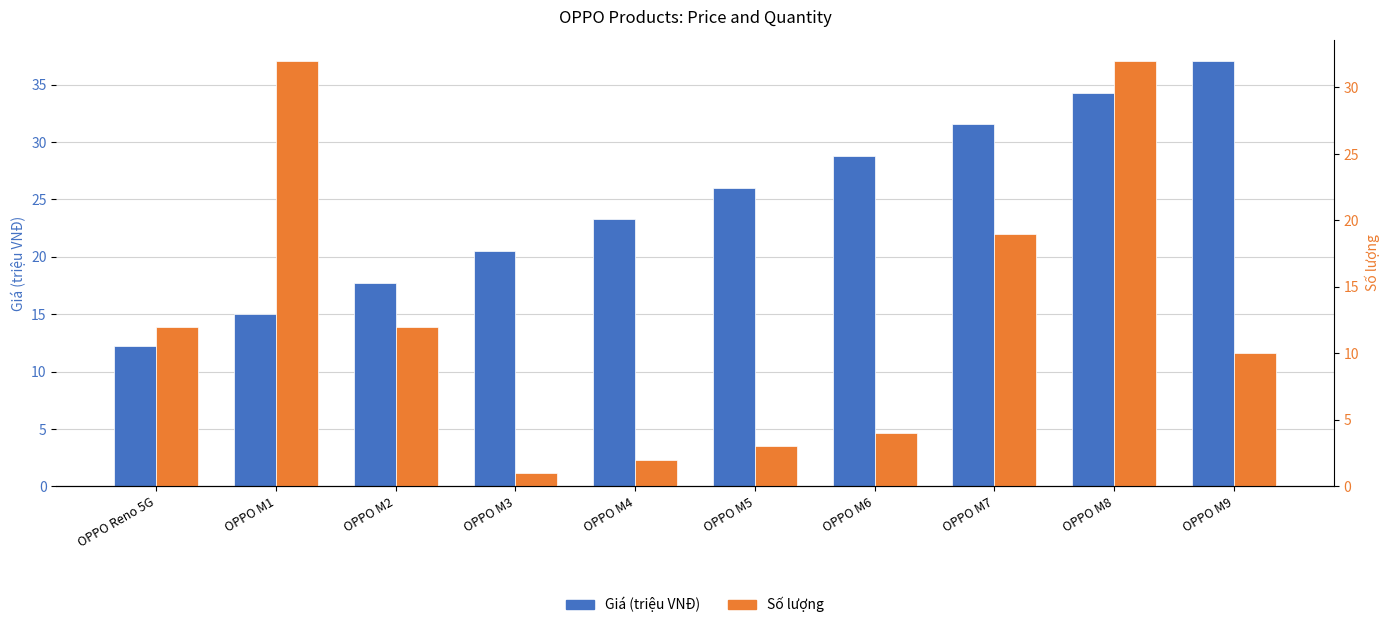

What is the value of the Số lượng bar at the 9th from the left?

32.0